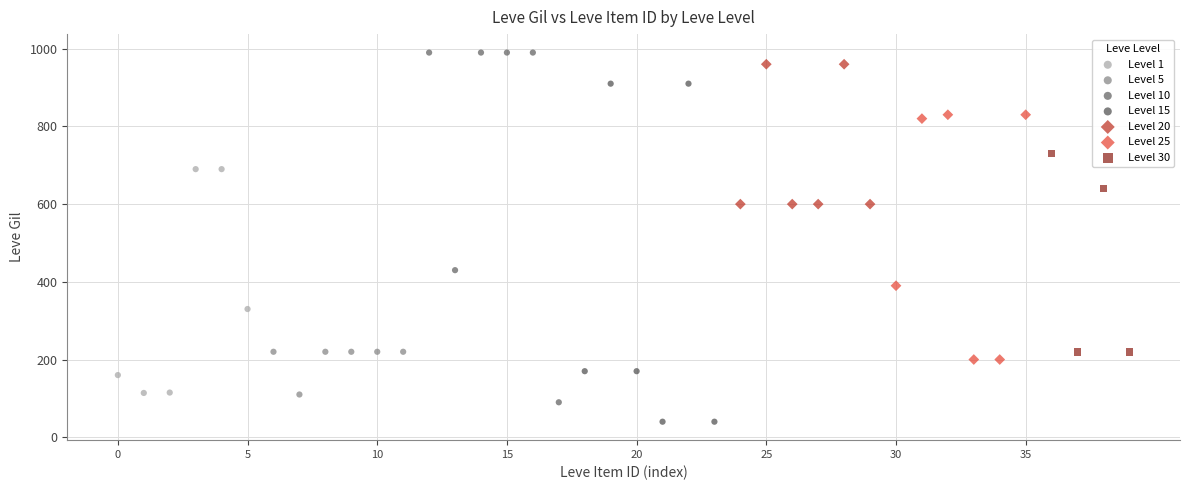

What are all the series names shown in the legend?

Level 1, Level 5, Level 10, Level 15, Level 20, Level 25, Level 30